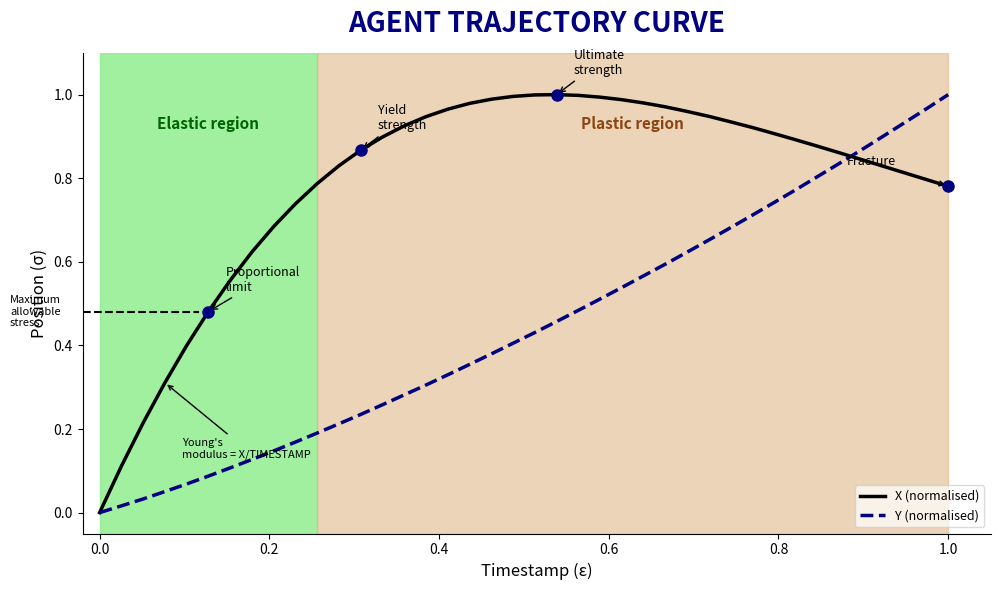

Which series has the largest total across all categories?

X (normalised)